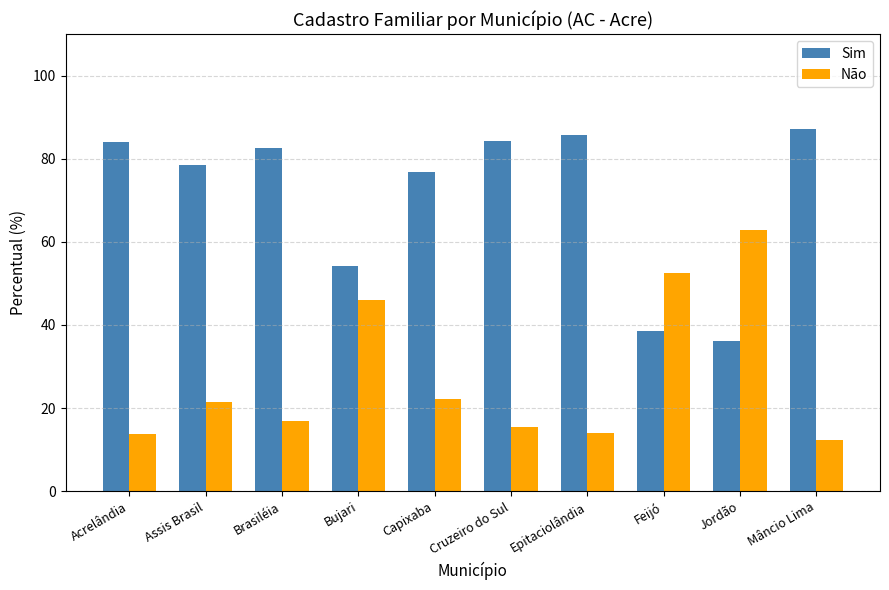

What is the label of the 4th bar from the left?

Bujari